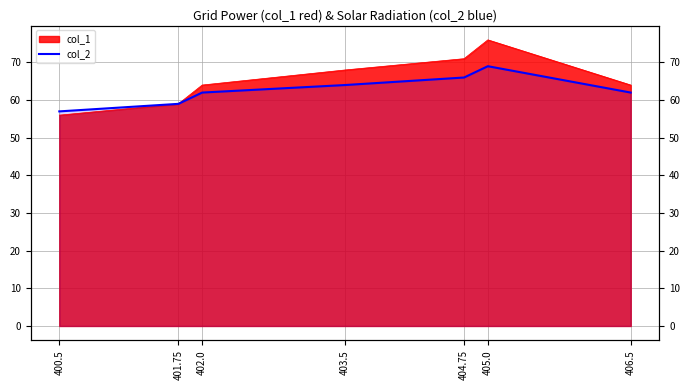

What value does the data have at 405.0, to the nearest 10?

70